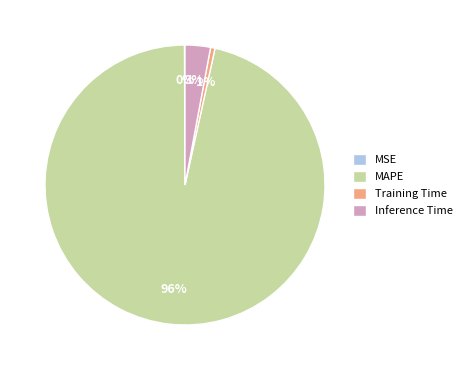

Does Training Time account for over 50% of the chart?

No